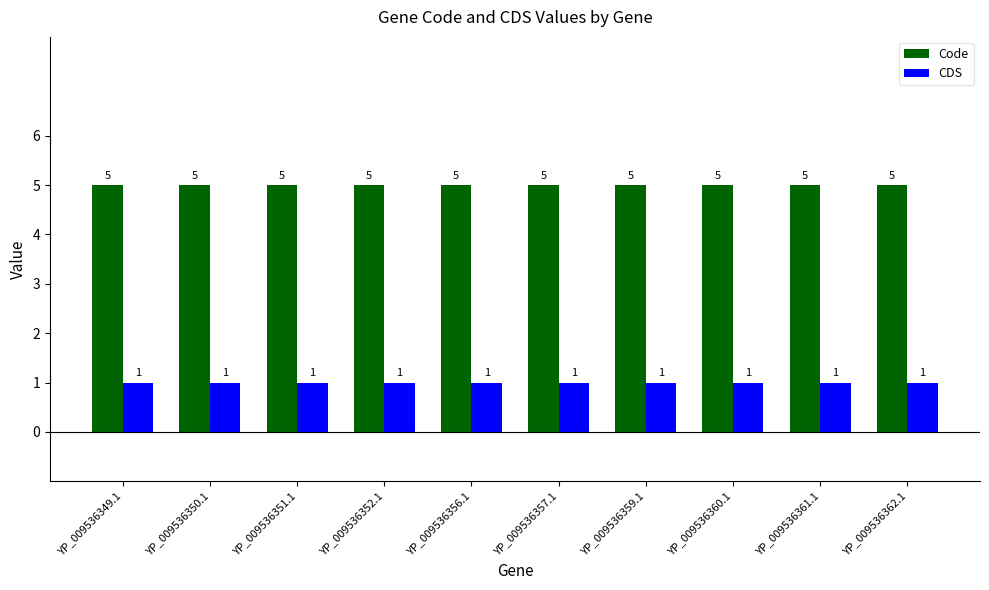

Rank the series at YP_009536362.1 from lowest to highest value.

CDS, Code